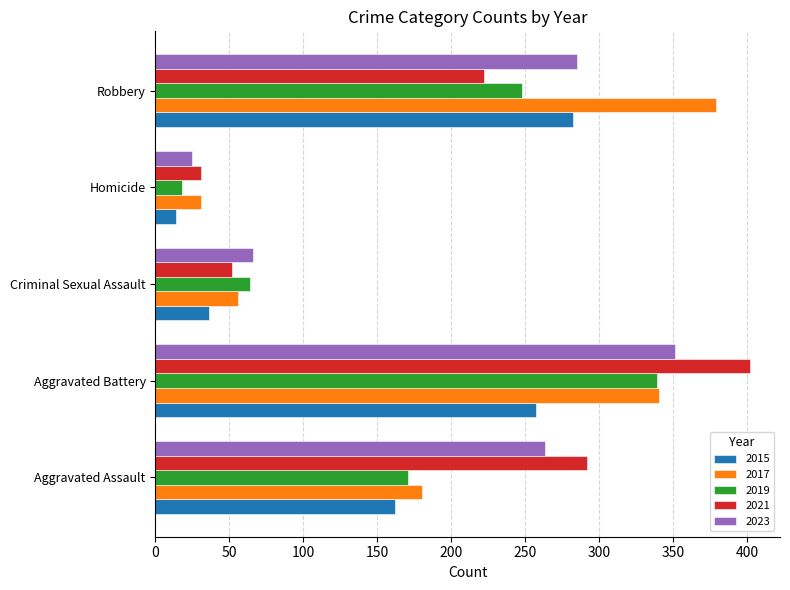

What is the sum of the 2021 values at Aggravated Battery and Criminal Sexual Assault?

454